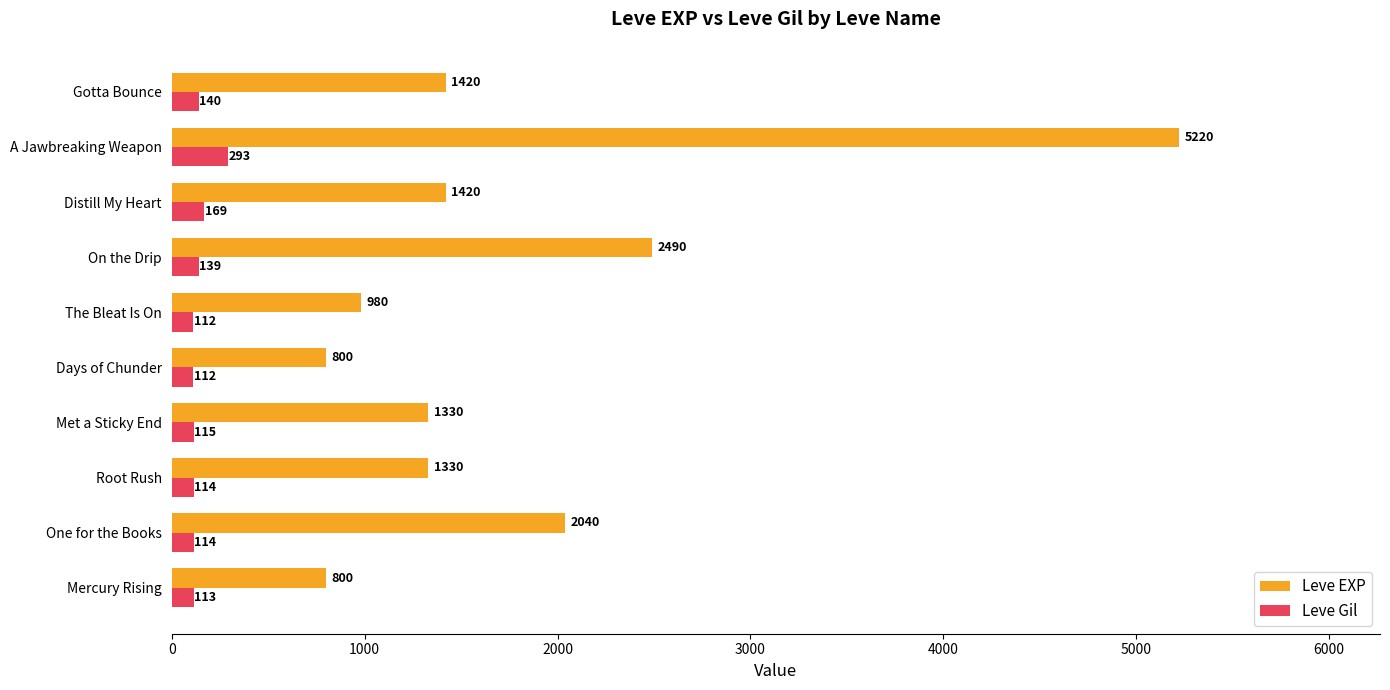

Which series has the largest total across all categories?

Leve EXP